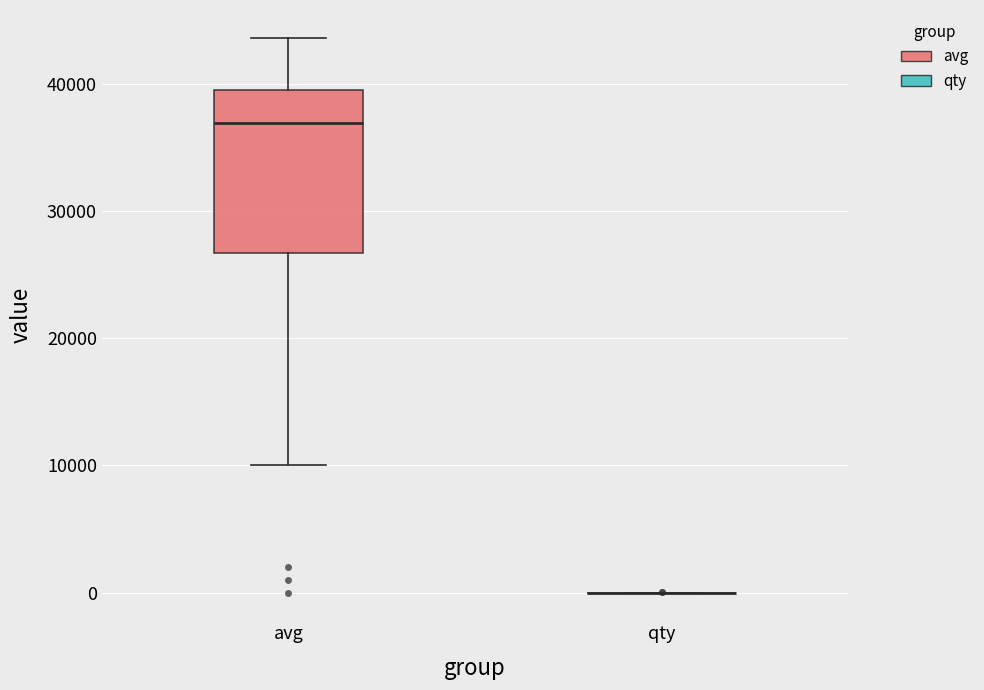

Reading left to right, read every box against the y-axis: the position of its median line, the range the box covers, and the ends of its whiskers. The values are not printed on the chart, so give them approximately, as read against the axis.

avg: median 37000, box 27000 to 40000, whiskers 10000 to 44000
qty: box collapsed to a line at 0, whiskers 0 to 0